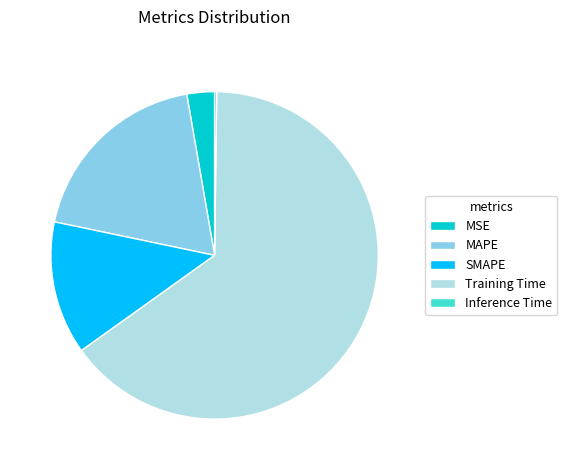

What is the largest slice in the pie chart?

Training Time